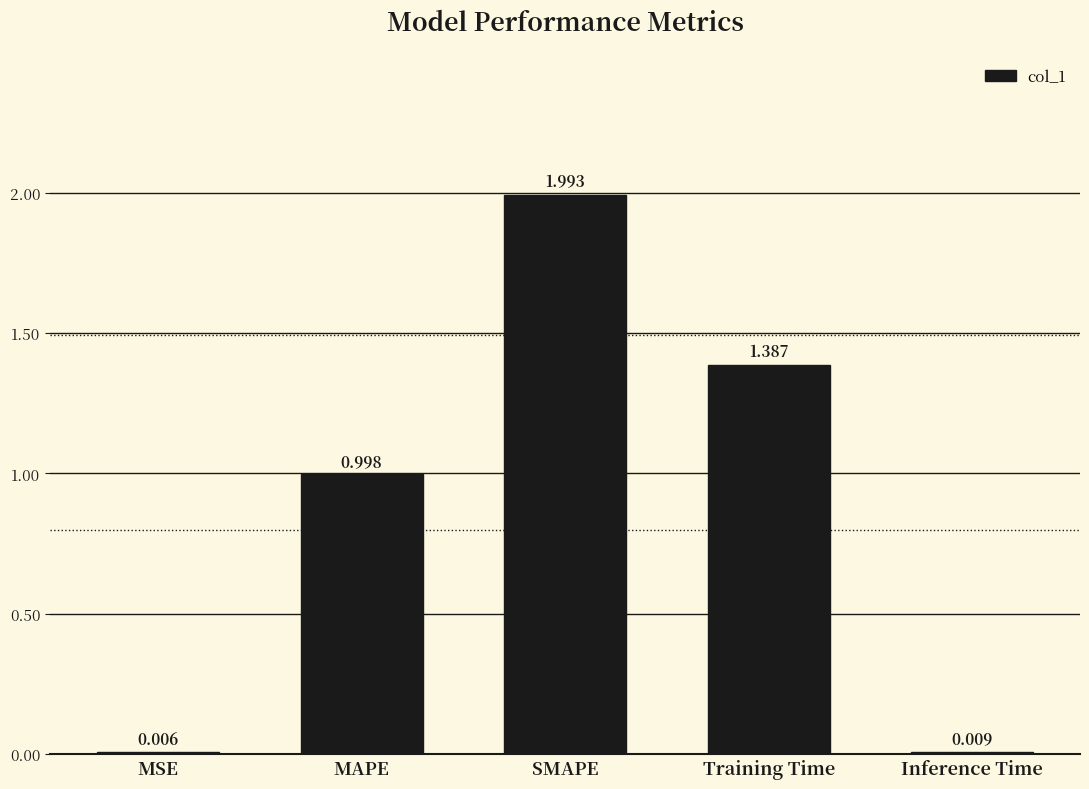

Where is the data nearest to the value 0?

MSE